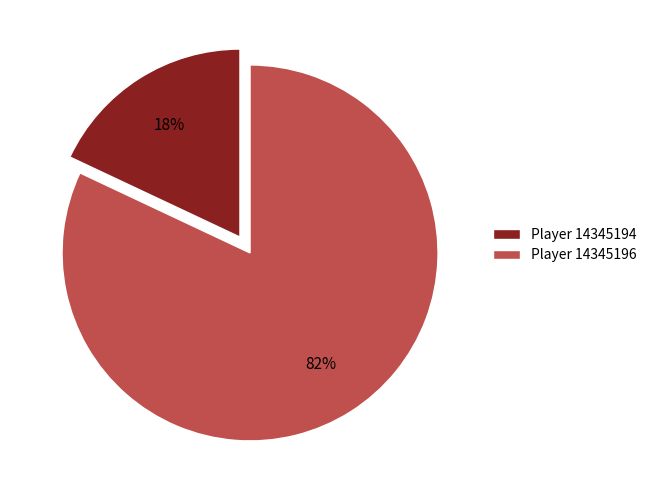

True or false: Player 14345194 accounts for 11% of the total.

False